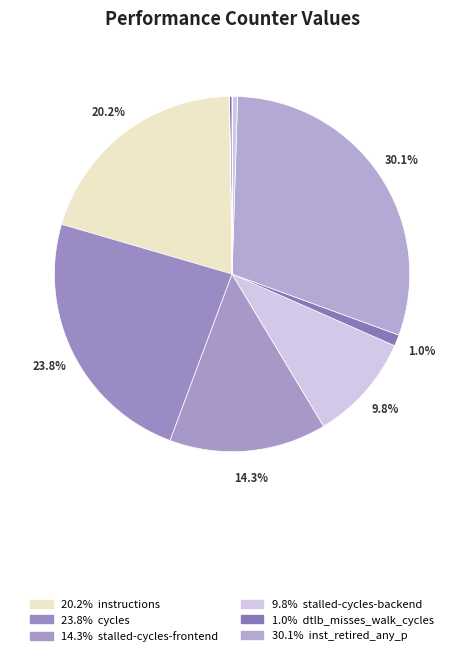

How many segments does this pie chart have?

10